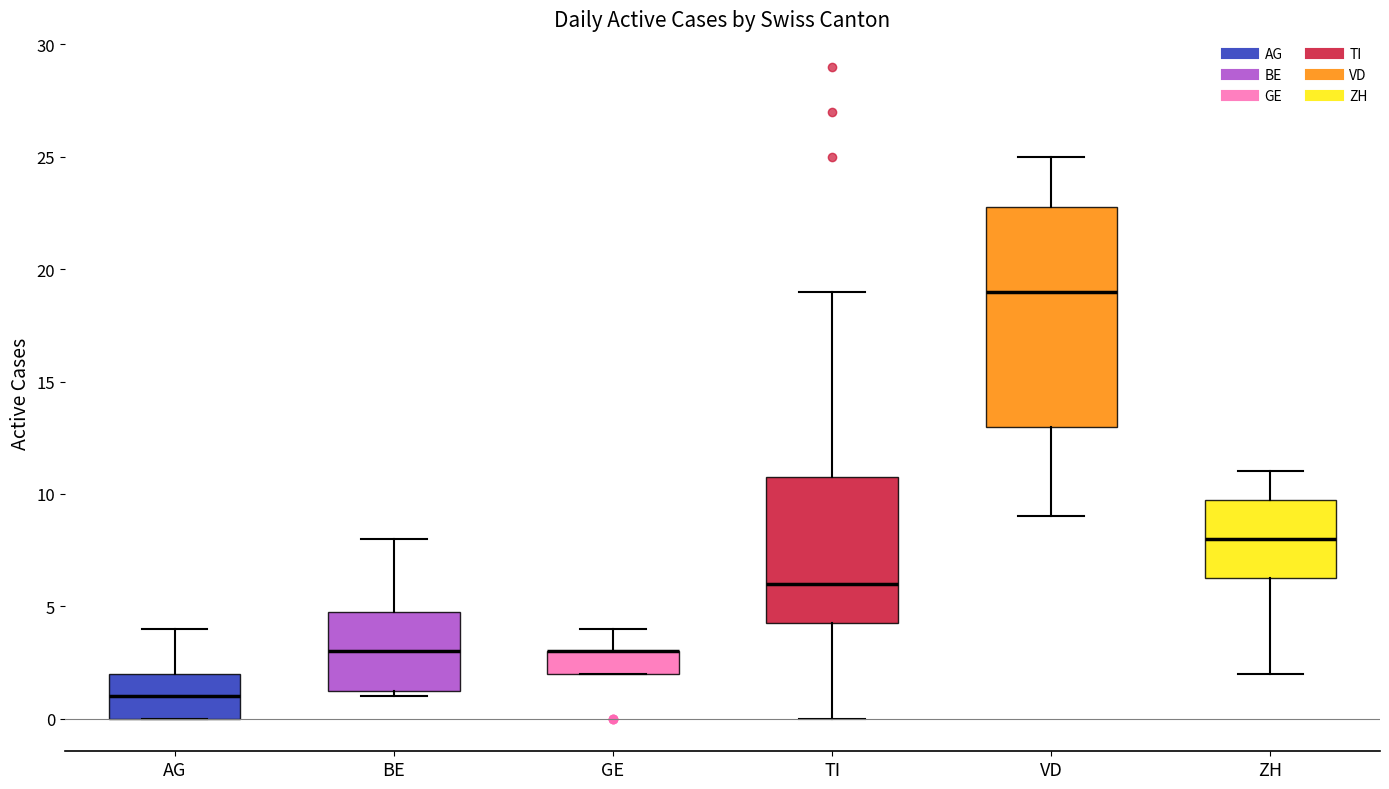

Where is the lower edge of the box for BE on the y-axis? The values are not printed on the chart, so give them approximately, as read against the axis.

1.5